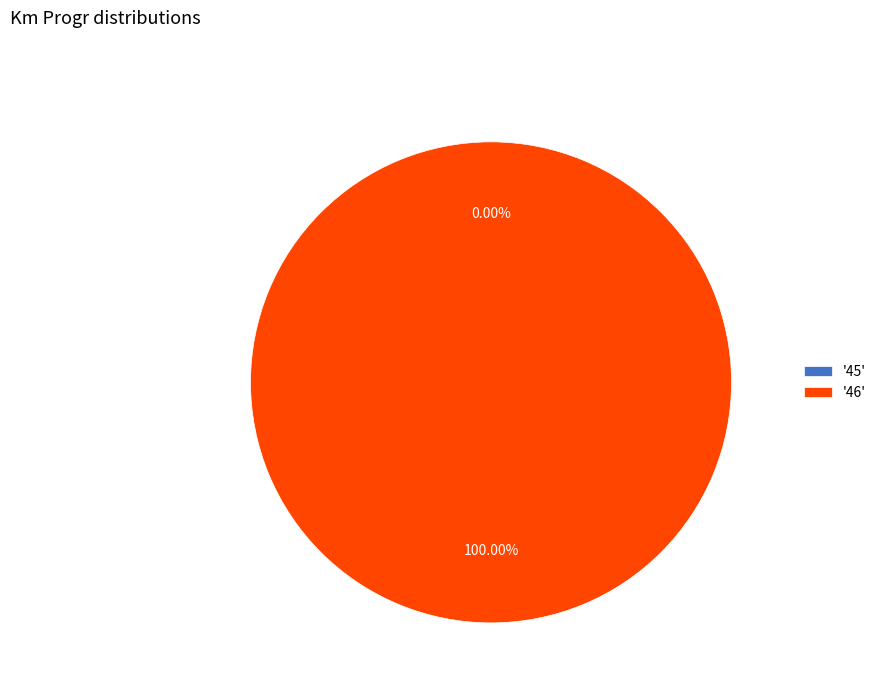

How many segments does this pie chart have?

2